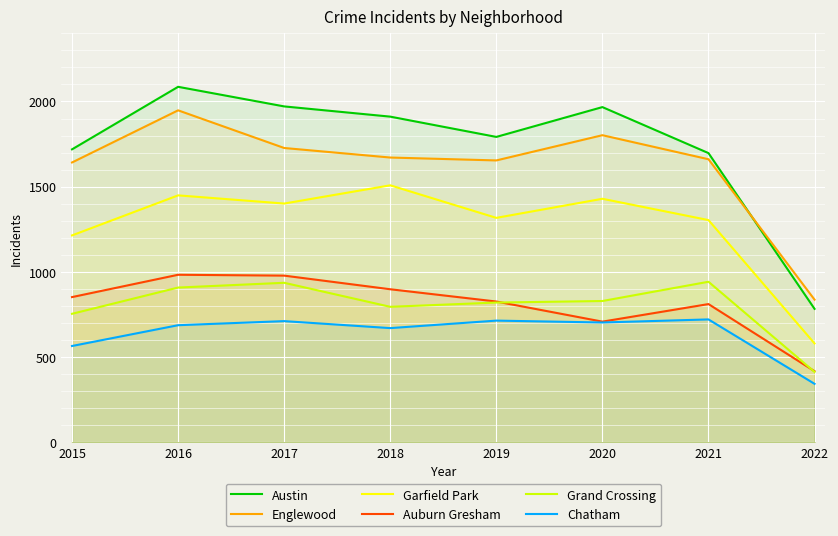

True or false: Chatham and Austin intersect in this chart.

False